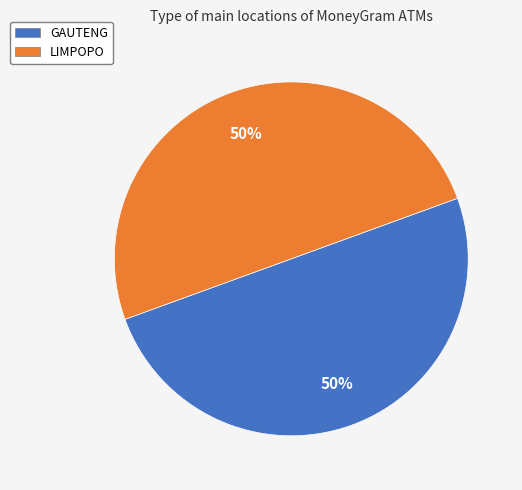

To the nearest percent, what is the combined percentage of LIMPOPO and GAUTENG?

100%